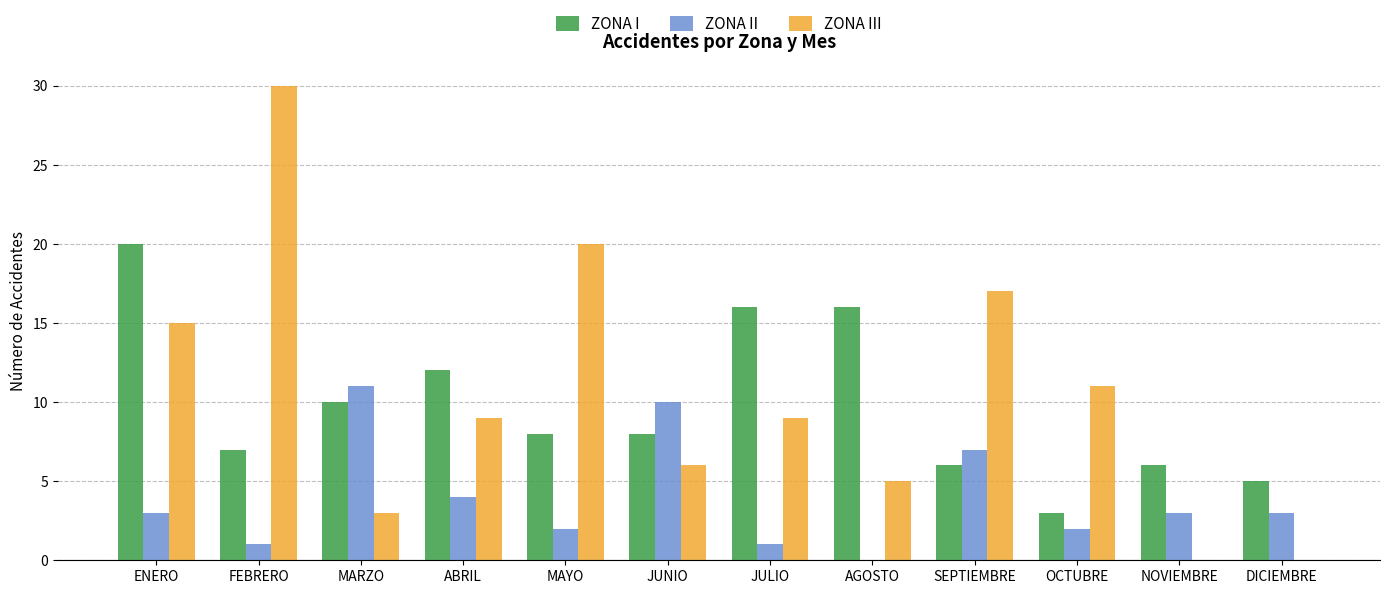

How many series are shown in this chart?

3